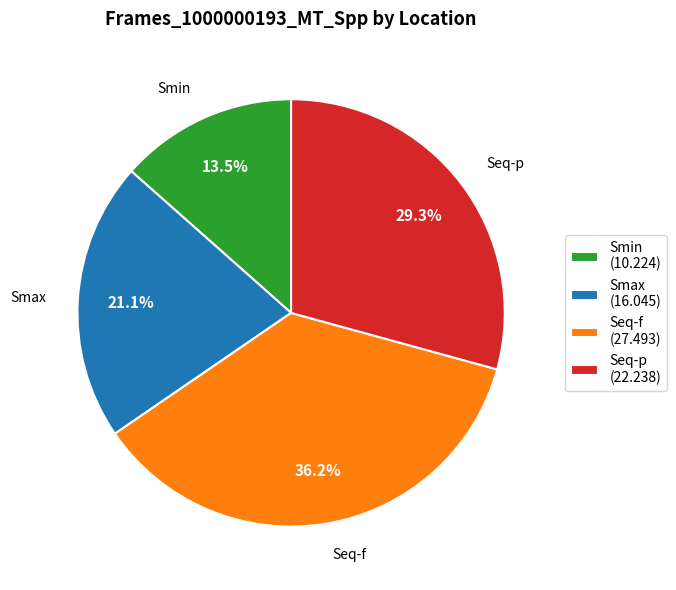

Does any single category account for the majority?

No